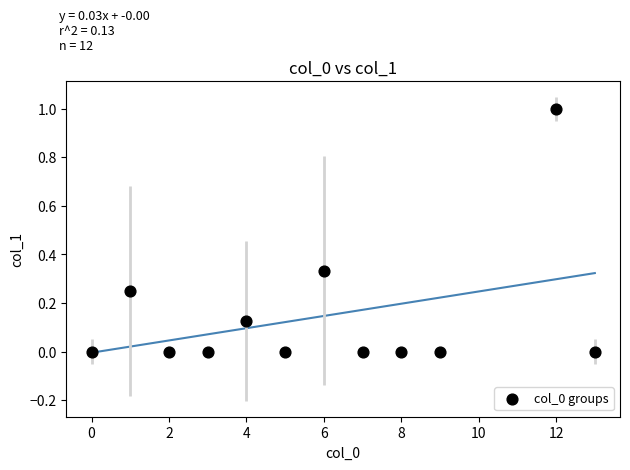

What is the average X value?

5.8